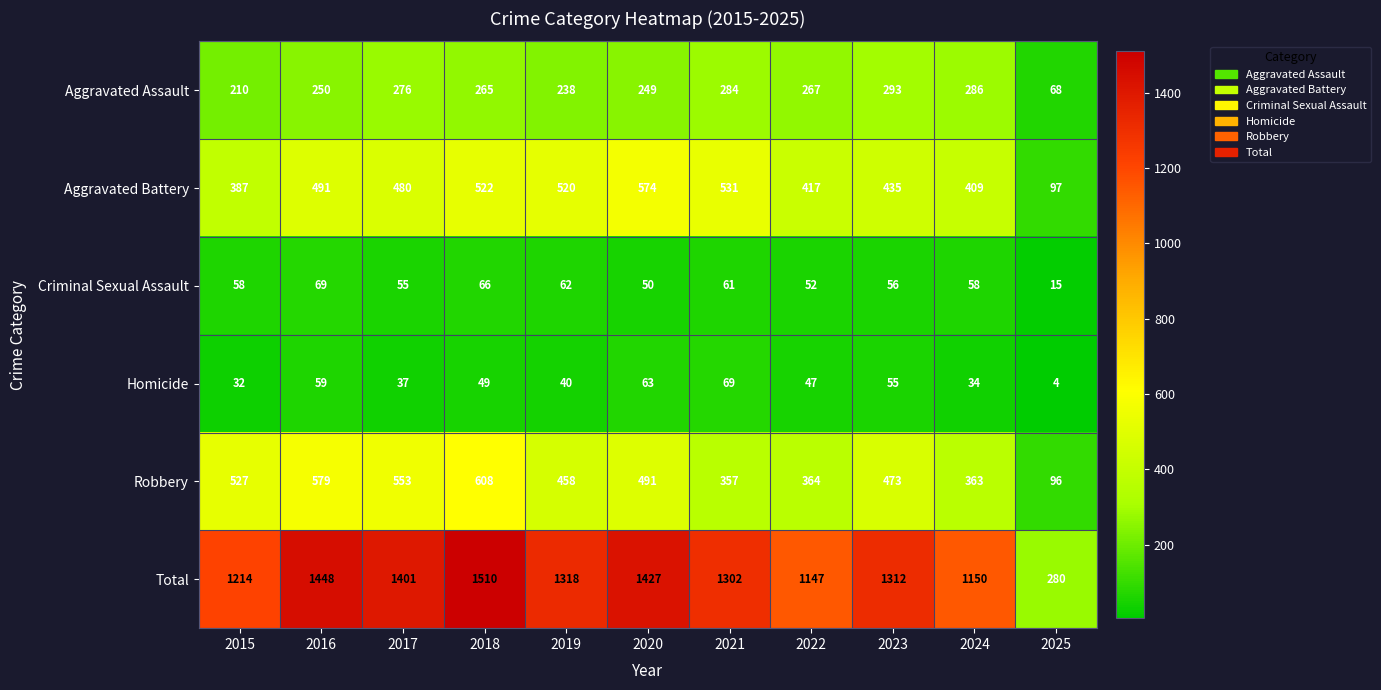

How many categories are shown in the chart?

11